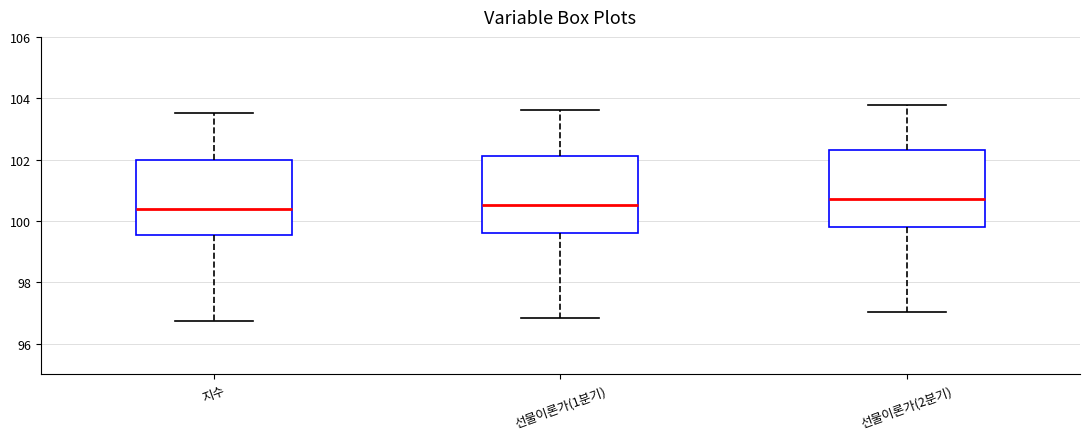

Where does the median line of the box for 선물이론가(1분기) sit on the y-axis? The values are not printed on the chart, so give them approximately, as read against the axis.

100.6